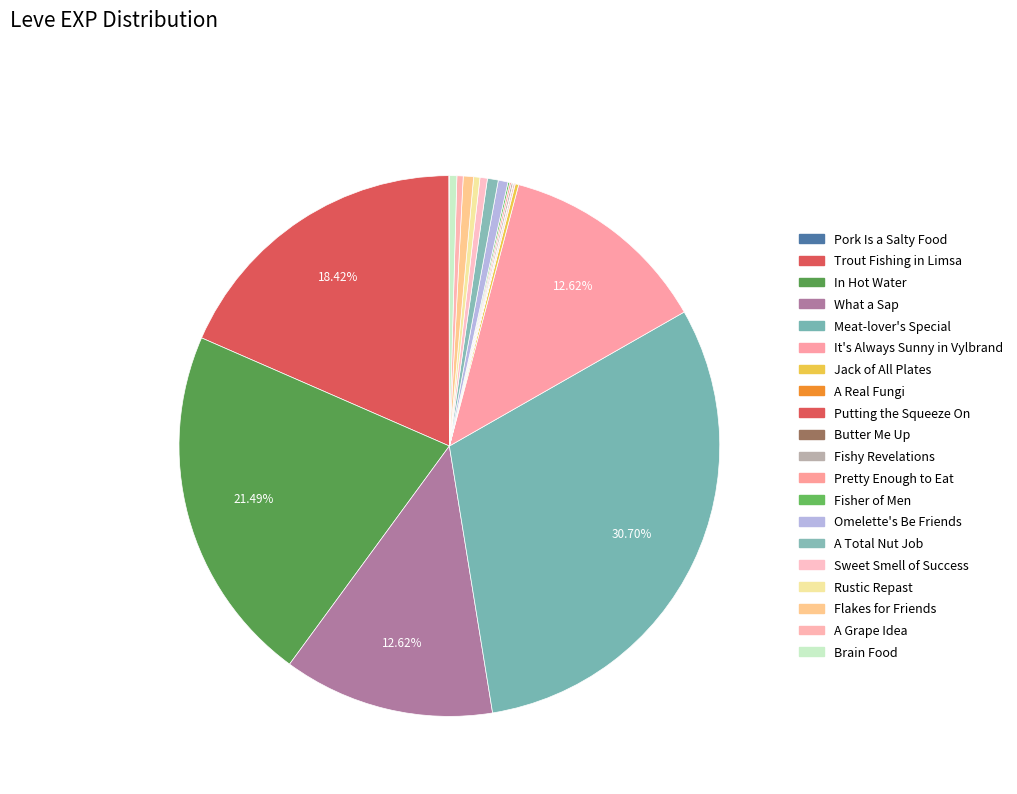

True or false: A Real Fungi accounts for 0% of the total.

True